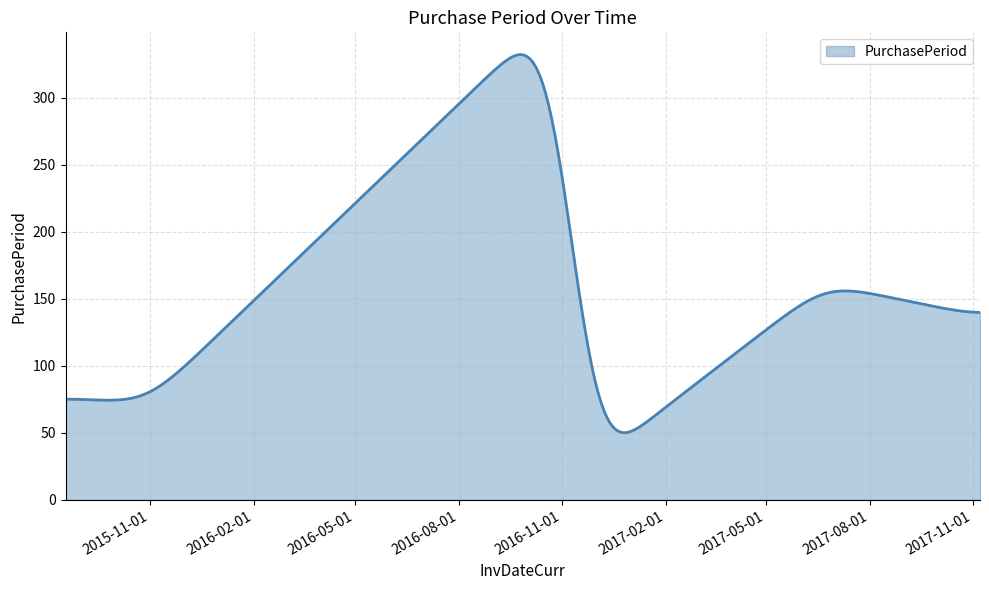

What is the difference between the second highest and minimum values?

281.8